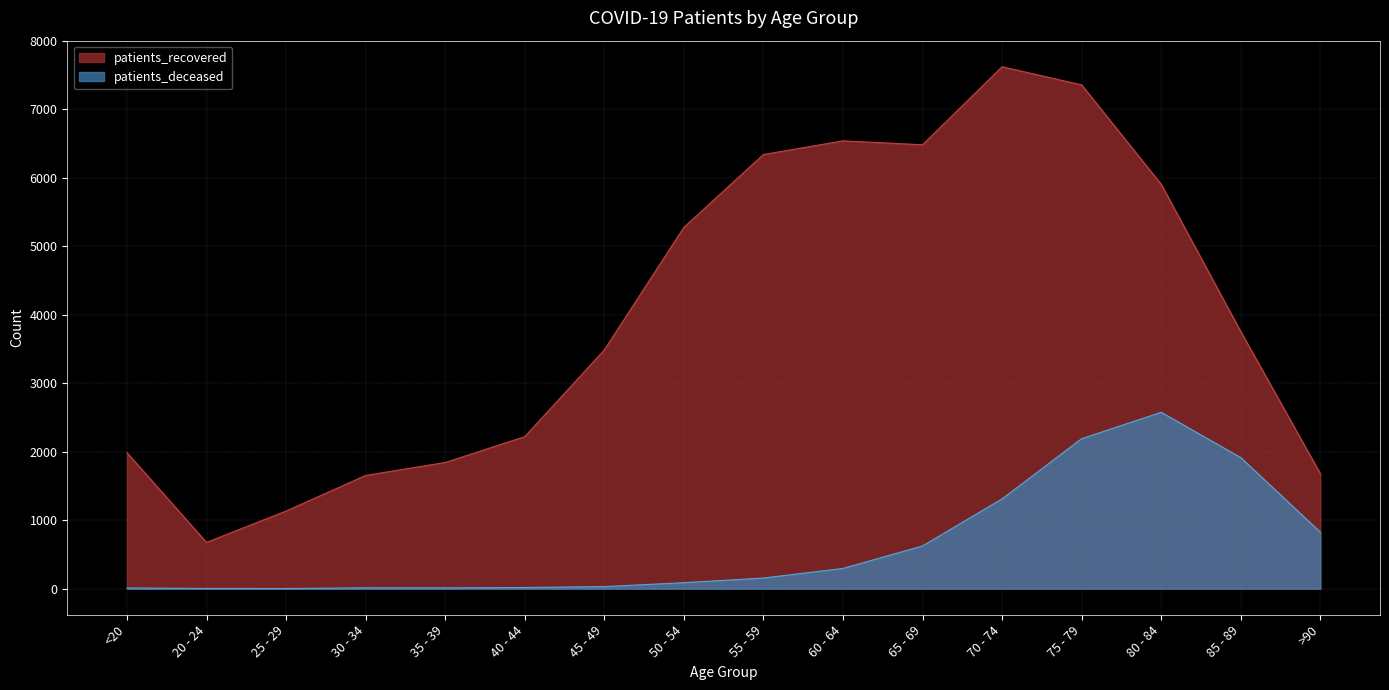

Rank the categories by patients_recovered value from lowest to highest.

20 - 24, 25 - 29, 30 - 34, >90, 35 - 39, <20, 40 - 44, 45 - 49, 85 - 89, 50 - 54, 80 - 84, 55 - 59, 65 - 69, 60 - 64, 75 - 79, 70 - 74